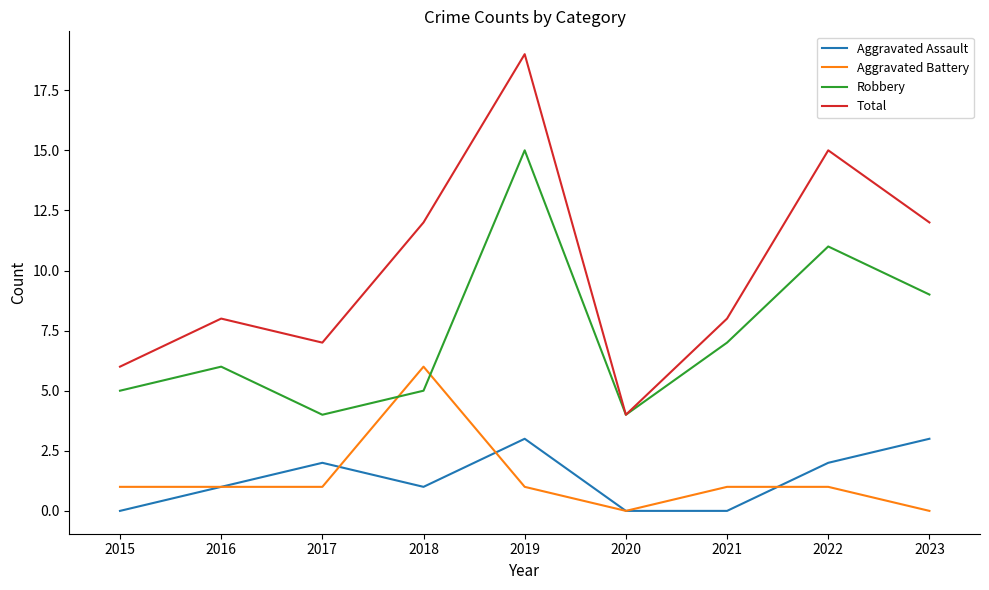

Reading left to right, transcribe all the data shown in this chart.

Aggravated Assault: 0	1	2	1	3	0	0	2	3
Aggravated Battery: 1	1	1	6	1	0	1	1	0
Robbery: 5	6	4	5	15	4	7	11	9
Total: 6	8	7	12	19	4	8	15	12